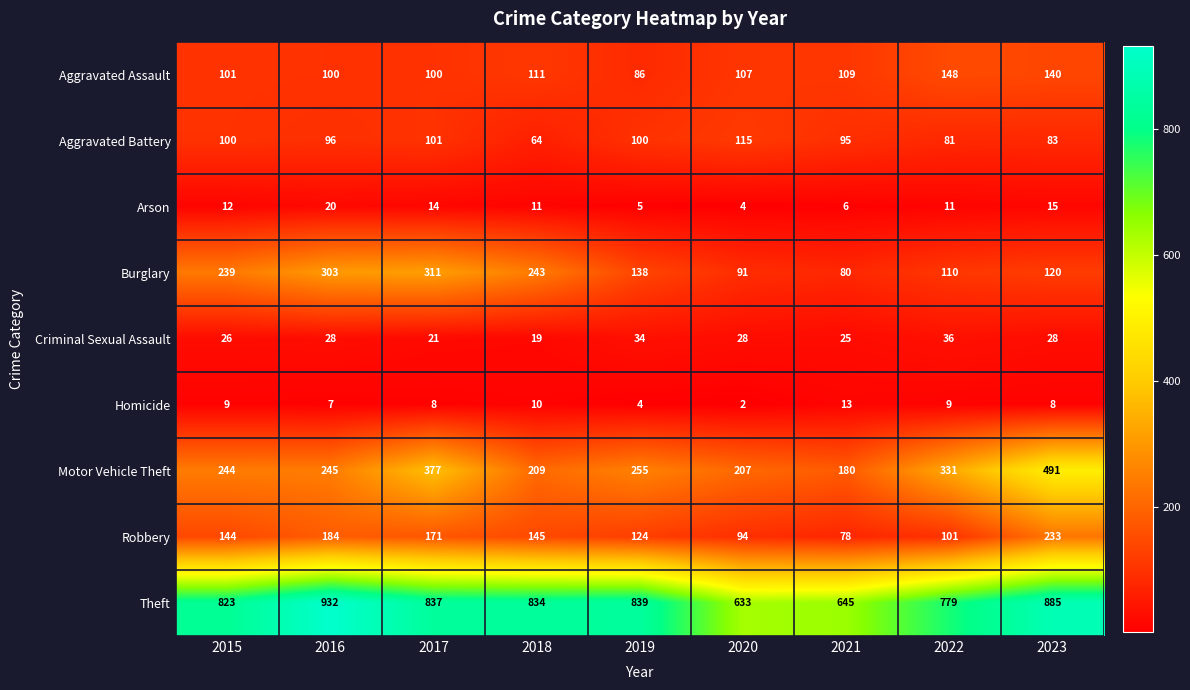

What is the total value across all series at 2019?

1585